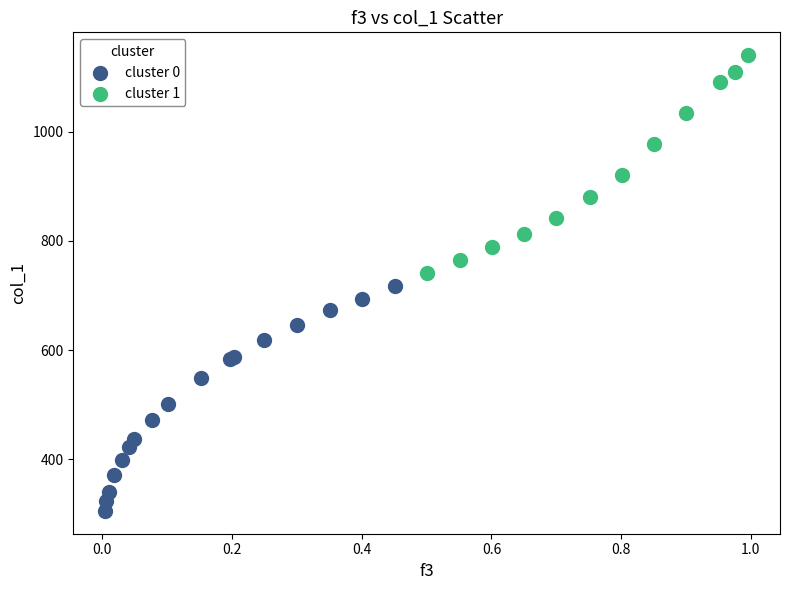

Which series reaches the maximum Y coordinate?

cluster 1